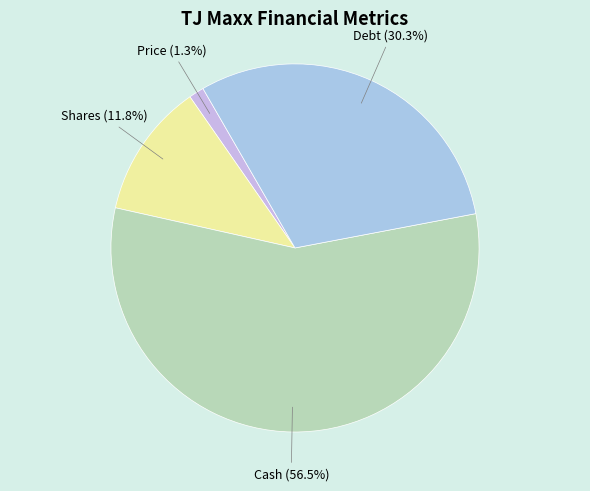

How many segments does this pie chart have?

4